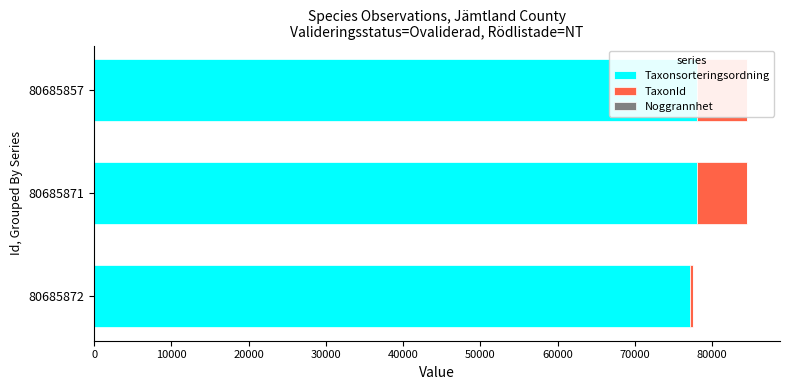

Reading left to right, extract all data points from this chart.

Taxonsorteringsordning: 77177.0	78098.0	78098.0
TaxonId: 353.0	6453.0	6453.0
Noggrannhet: 0.6	0.6	0.6